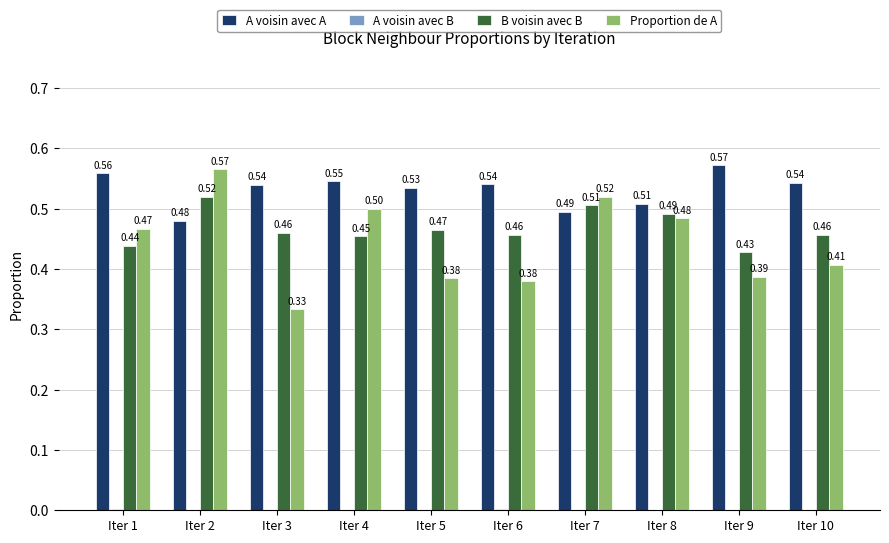

At which category is the sum across all series the highest?

Iter 2